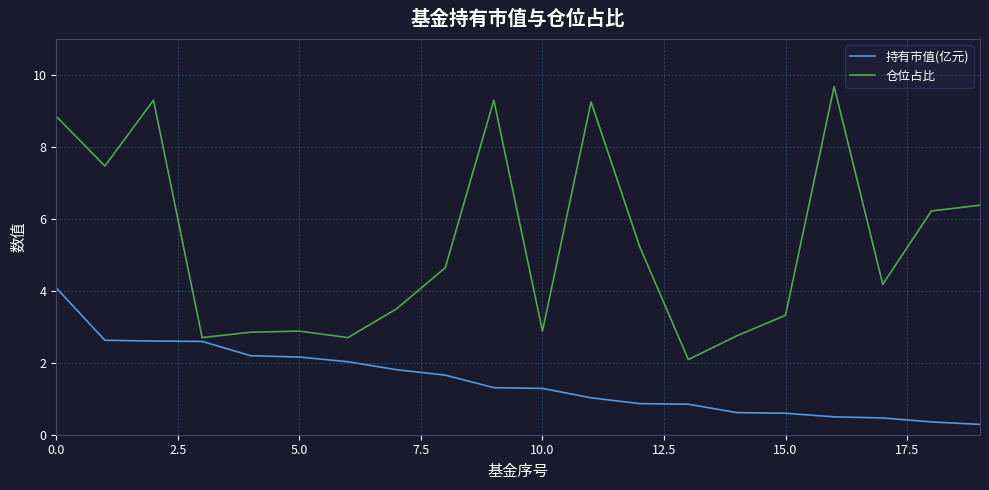

Rank the series by their maximum value, from lowest to highest.

持有市值(亿元), 仓位占比